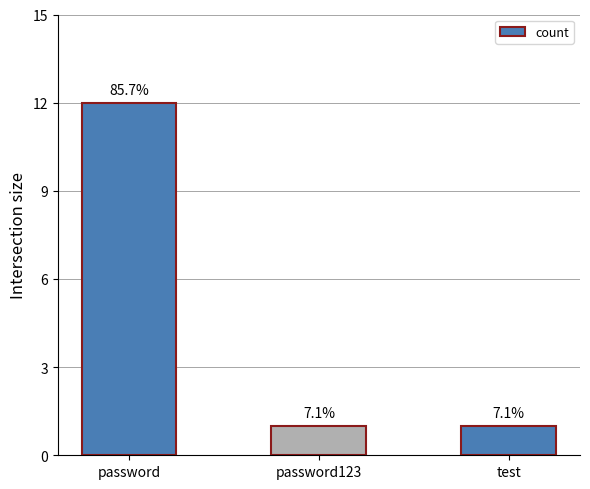

How many bars are there in total?

3